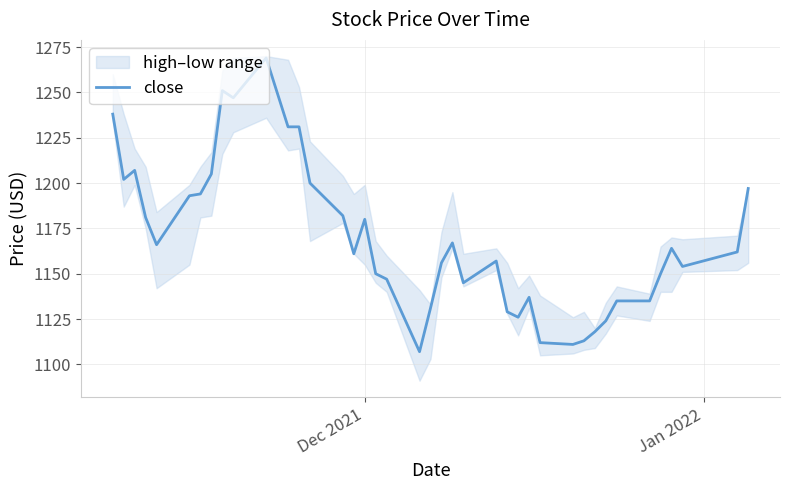

True or false: there are more than 0 points higher than both neighbors.

True